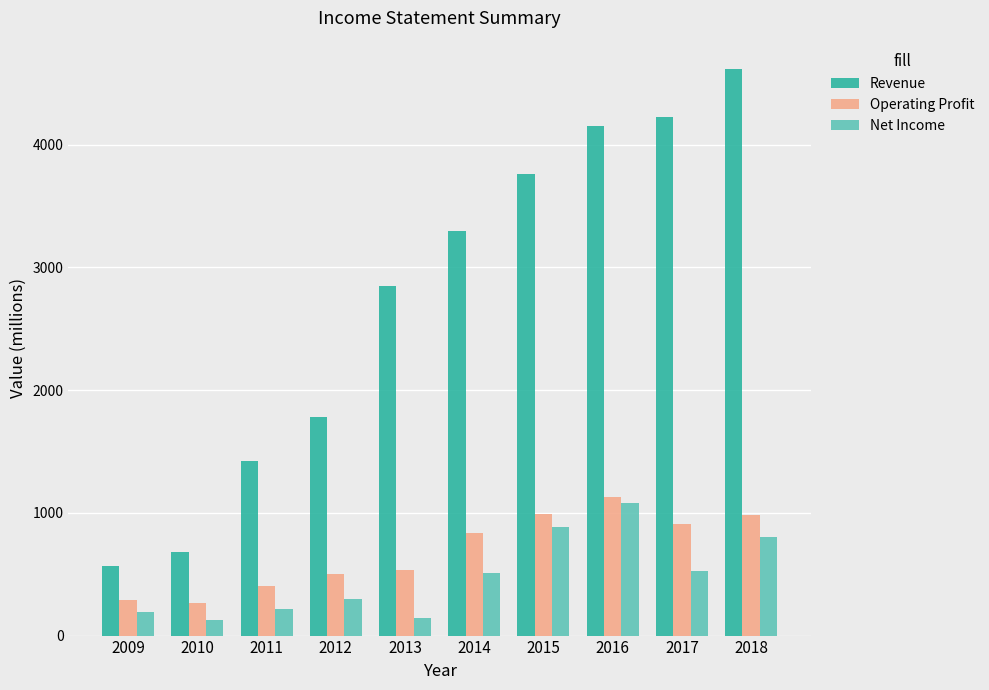

Are the bars horizontal?

No